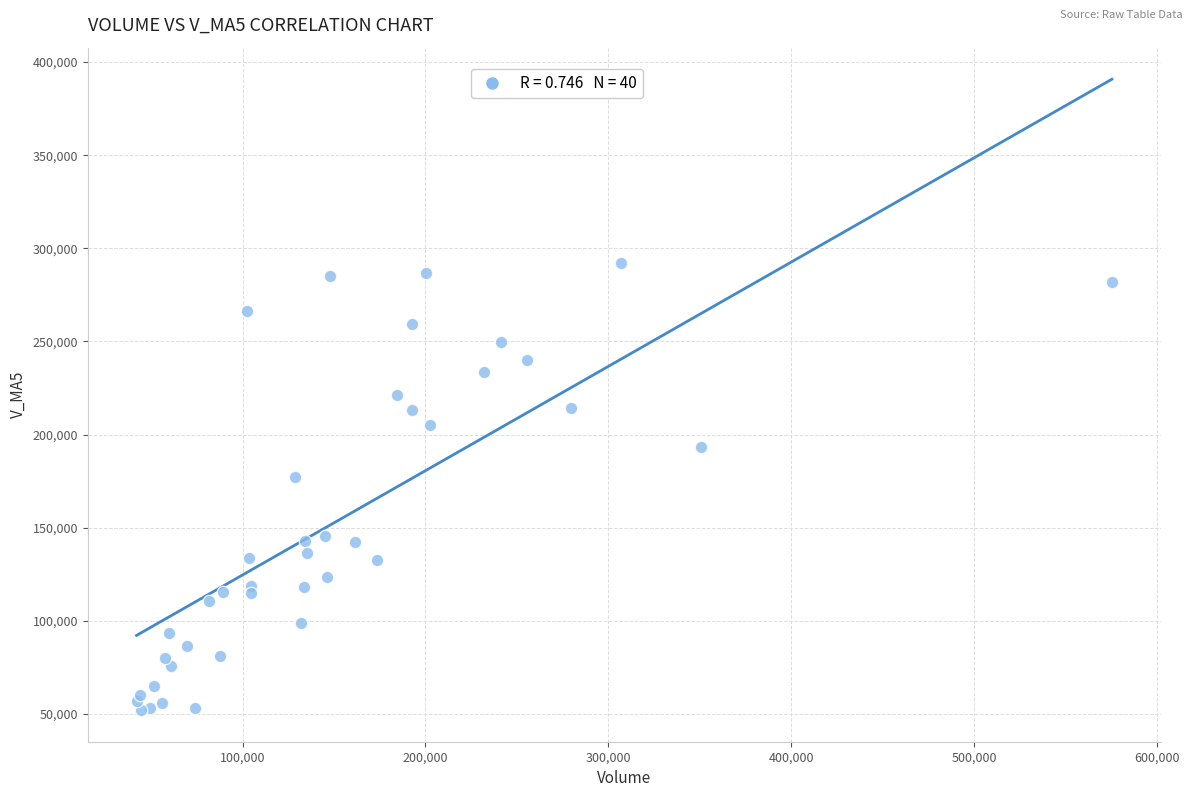

What Y value in the scatter plot is closest to 172220?

177233.6